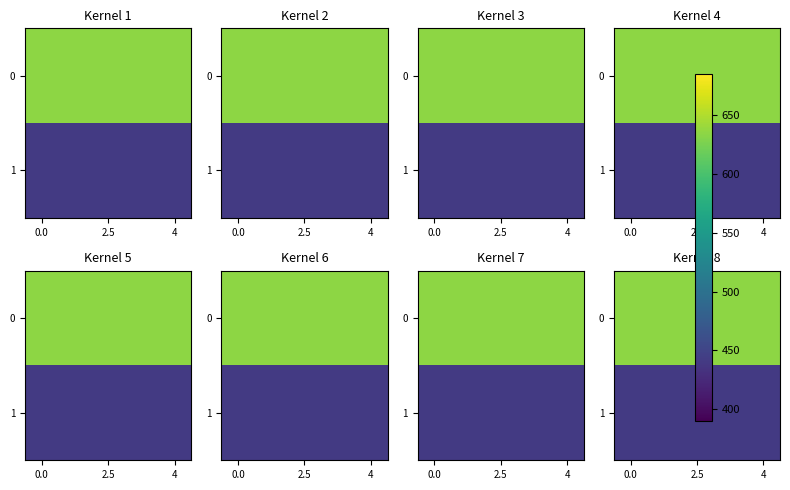

What is the average value of the 1 series?

440